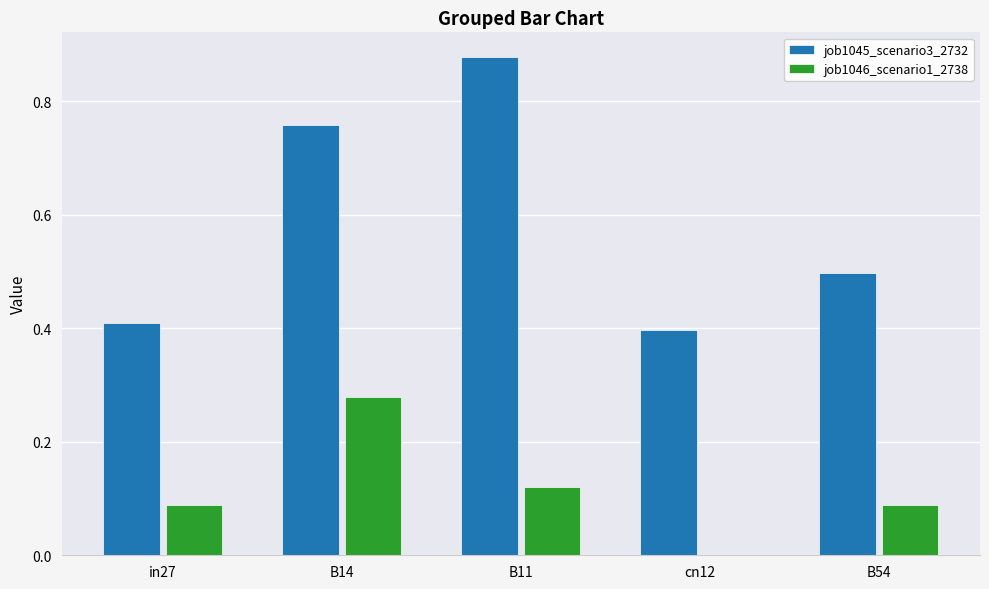

True or false: job1045_scenario3_2732 has a value of 0.4 at in27.

True